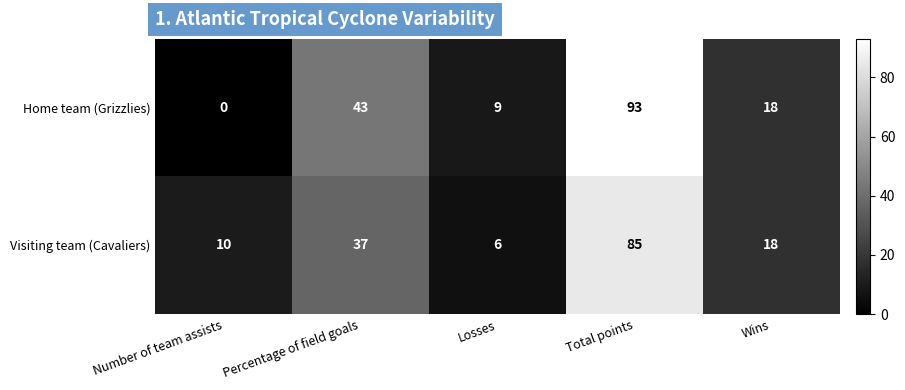

At which category is the sum across all series the highest?

Total points